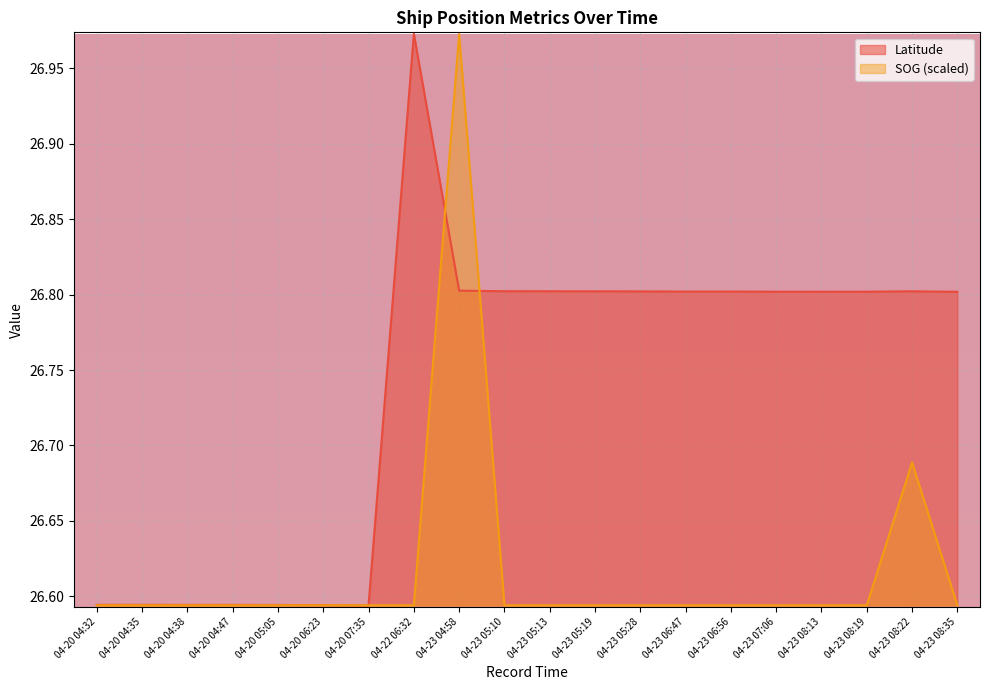

What is the label of the 9th point from the right?

04-23 05:19